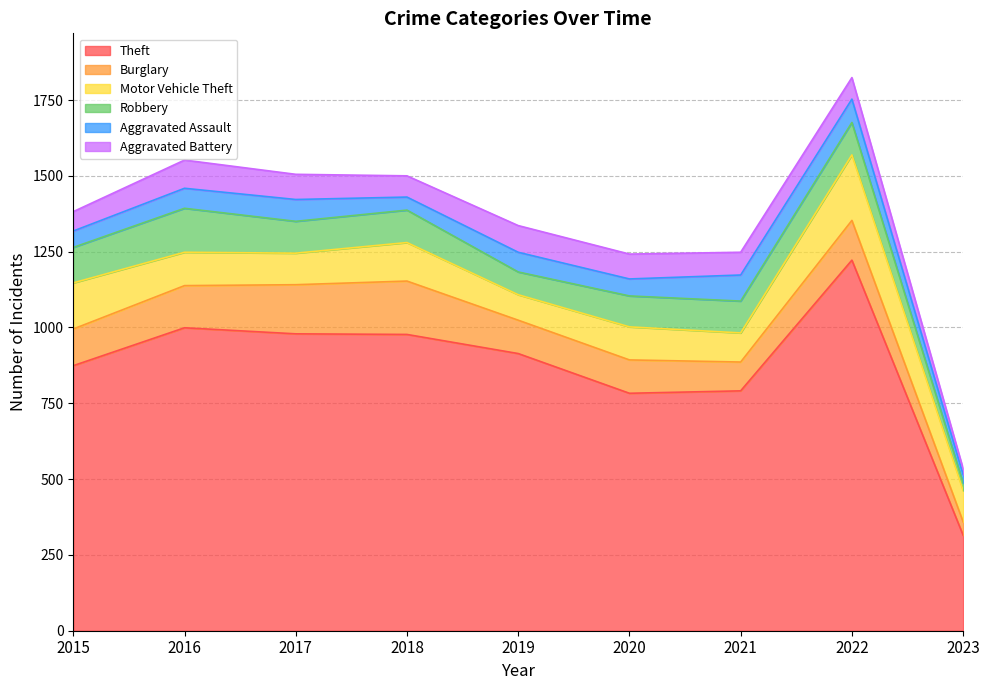

Where is the first local maximum for Aggravated Battery?

2016